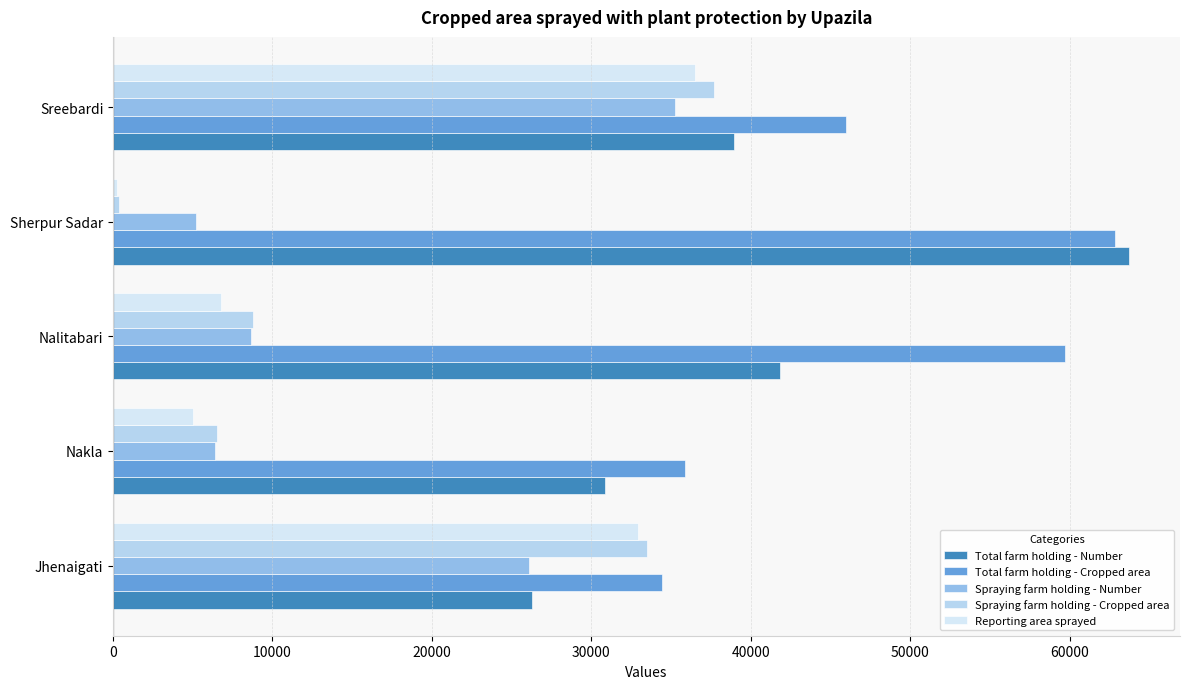

Which label corresponds to the largest value in the chart?

Sherpur Sadar